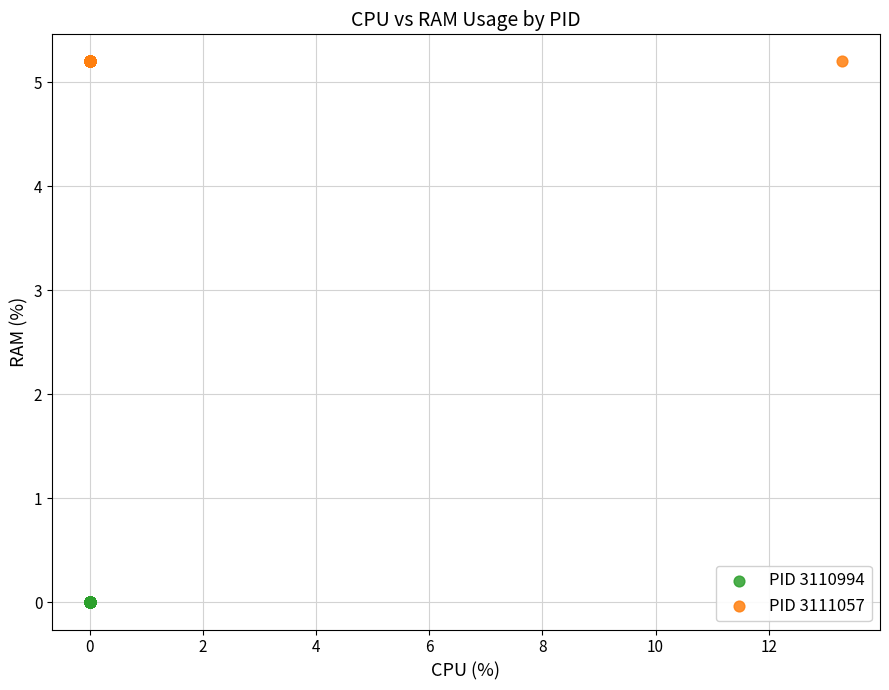

Which series reaches the maximum Y coordinate?

PID 3111057